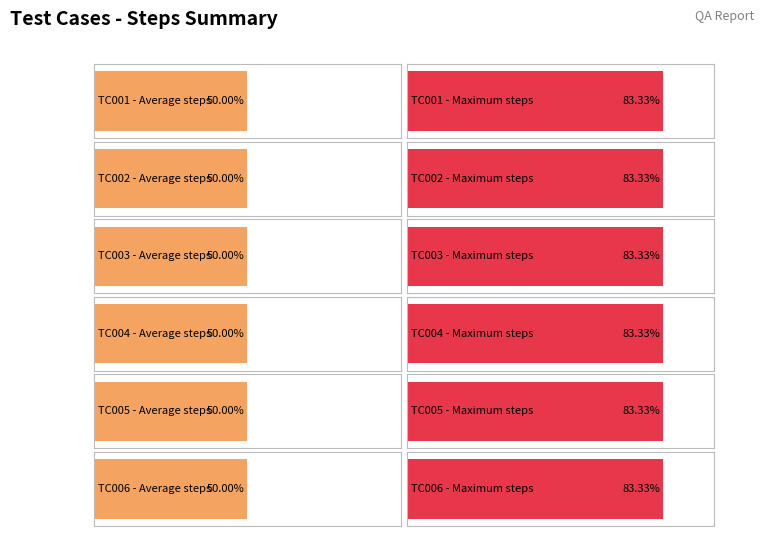

True or false: Fallo has a value of 9 at TC005.

False